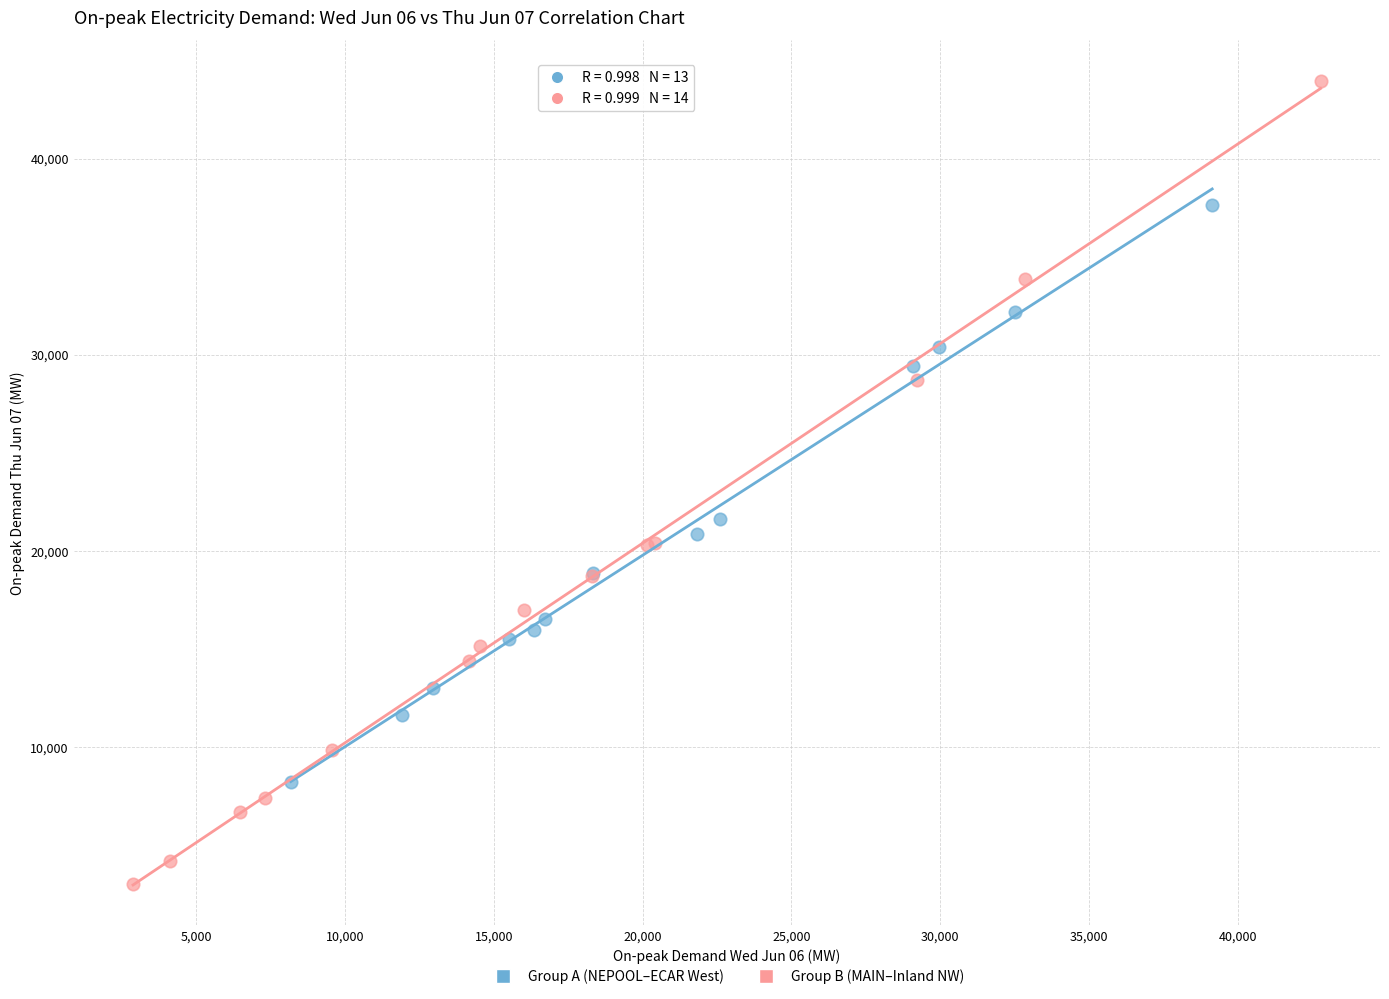

Which series contains the lowest Y value?

Group B (MAIN–Inland NW)